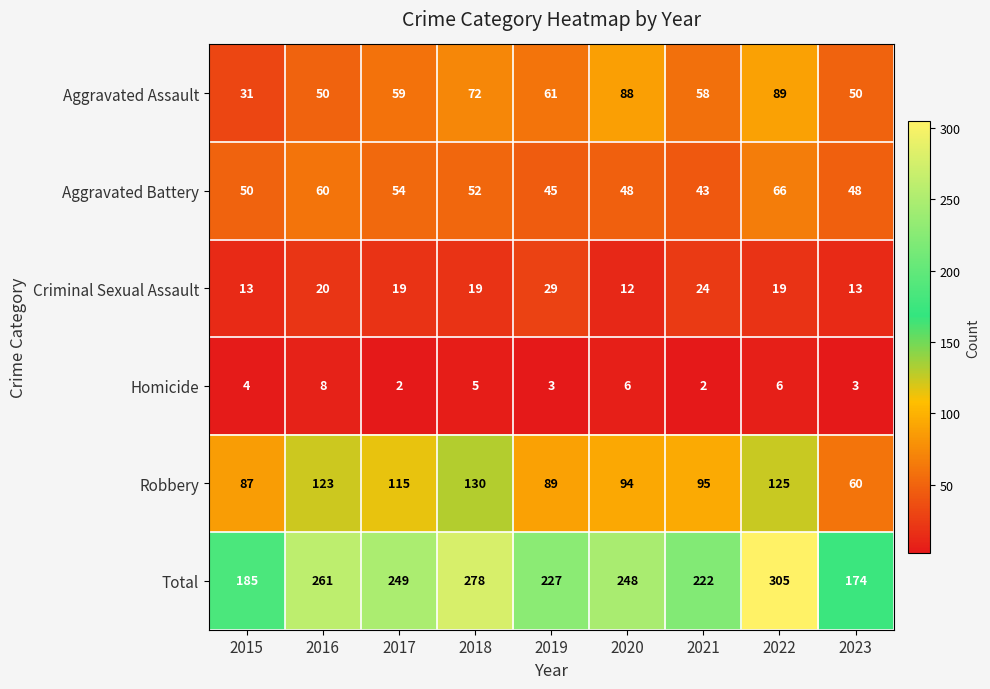

What is the difference between the highest and lowest values at 2016?

253